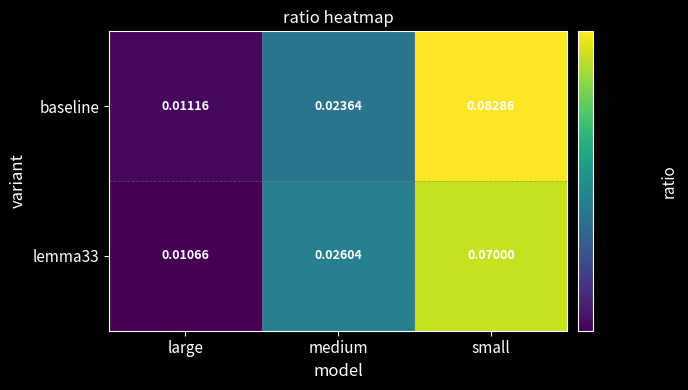

Which series has the largest total across all categories?

baseline